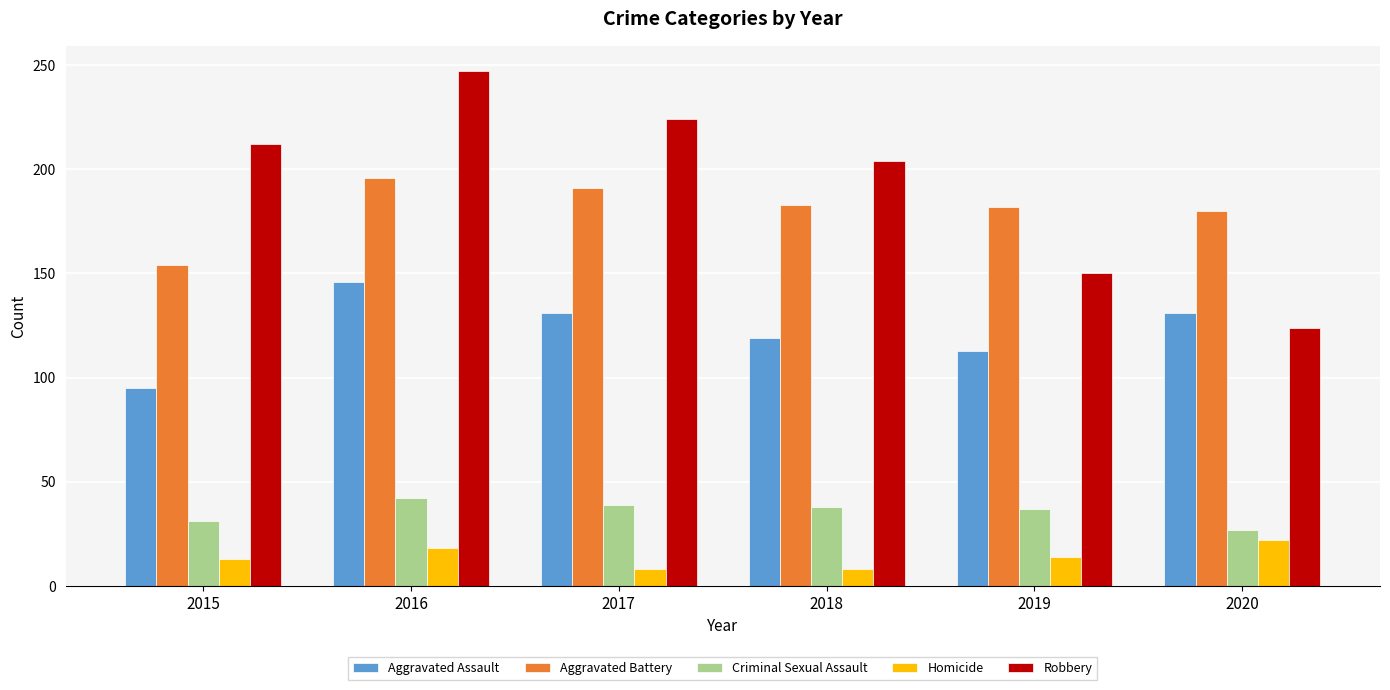

Read the Criminal Sexual Assault value at 2018.

38